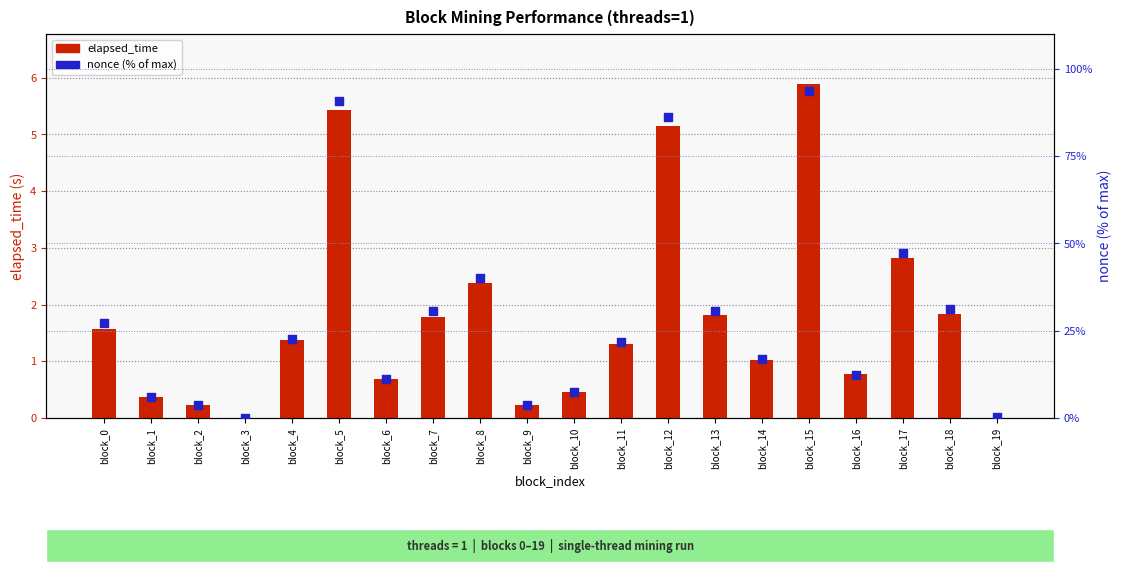

Is the value of nonce (% of max) at block_13 greater than the value of elapsed_time at block_8?

Yes